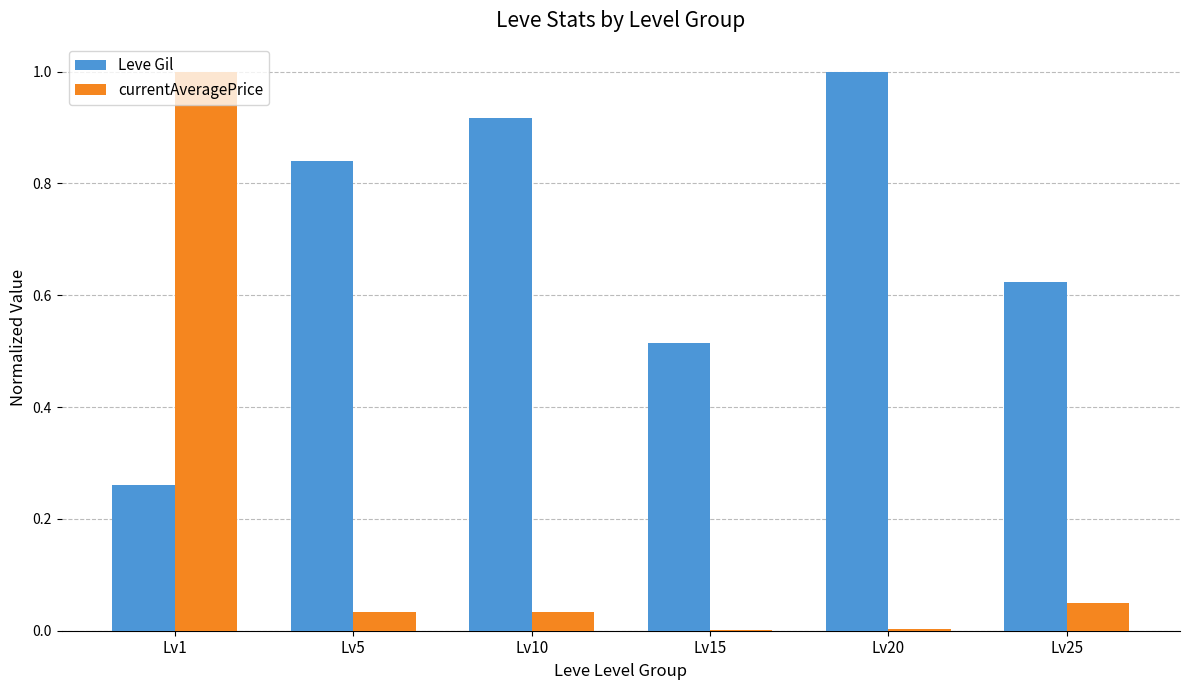

Between Lv5 and Lv20, which series saw the biggest shift?

Leve Gil